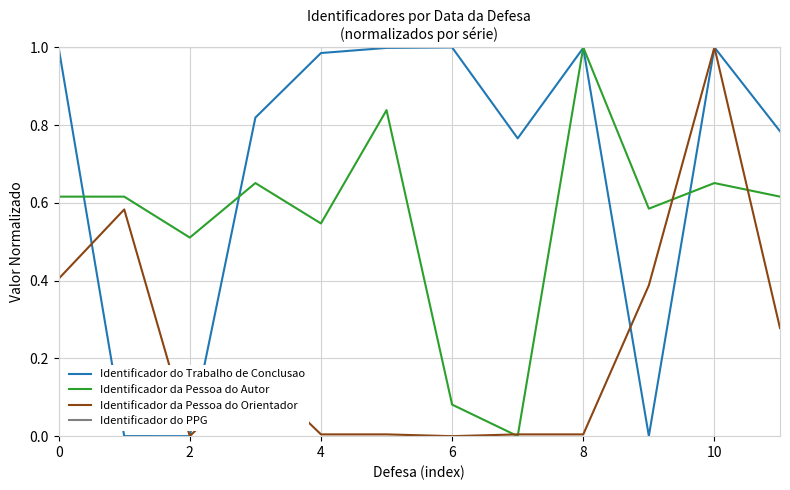

Which series has the largest total across all categories?

Identificador do PPG